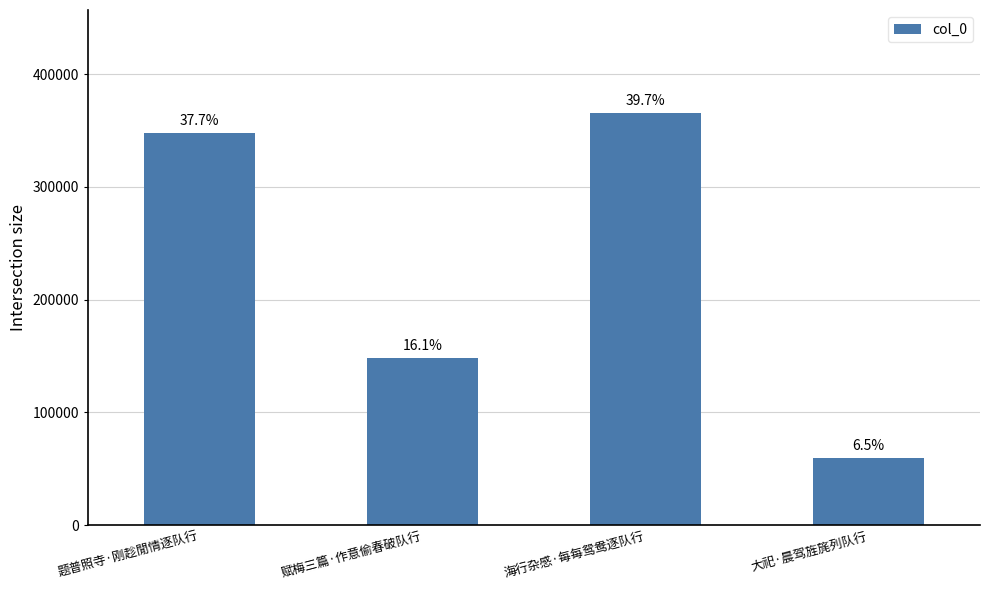

Which label corresponds to the largest value in the chart?

海行杂感·每每鸳鸯逐队行